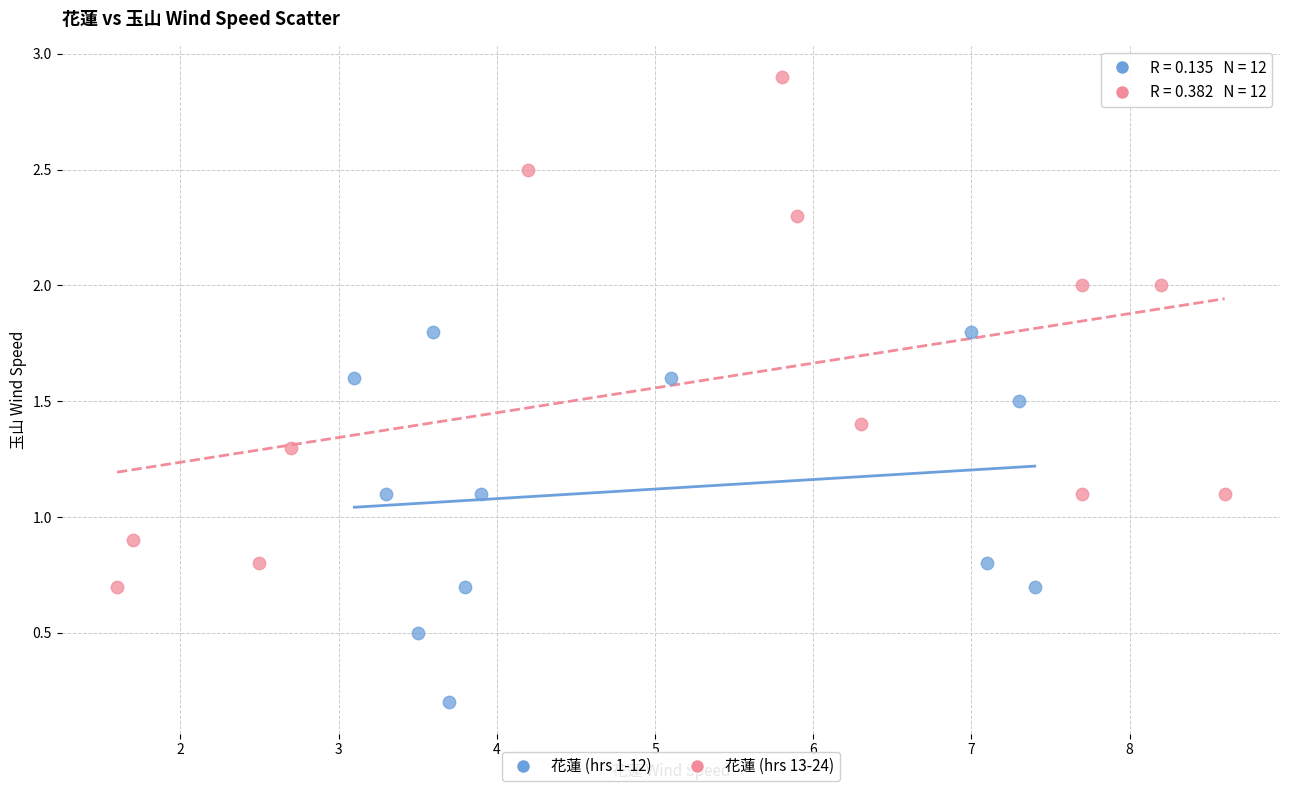

What are all the series names shown in the legend?

花蓮 (hrs 1-12), 花蓮 (hrs 13-24)